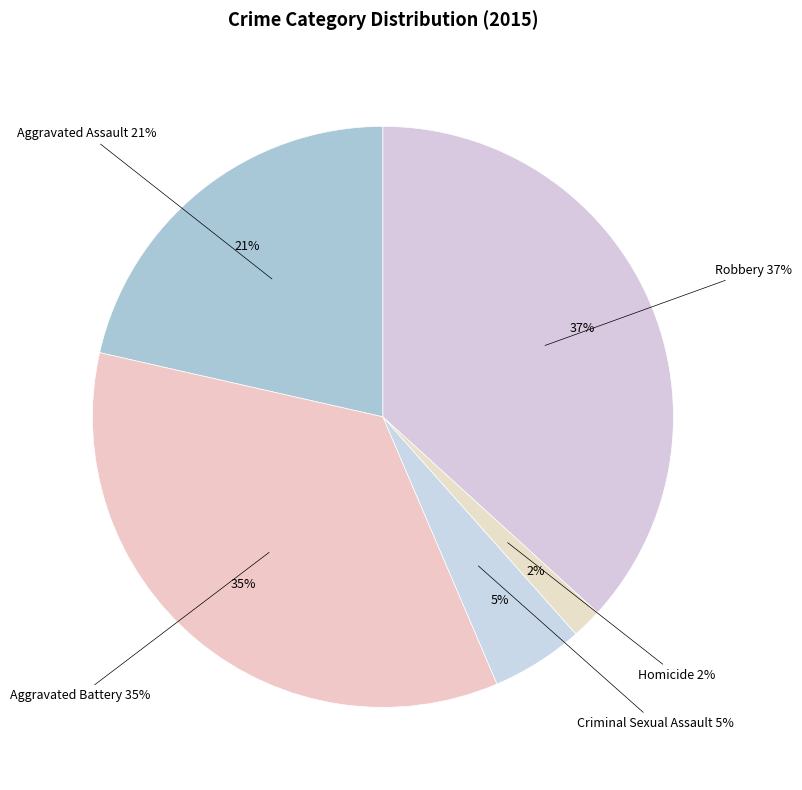

The Homicide slice represents 2% of the pie. True or false?

True